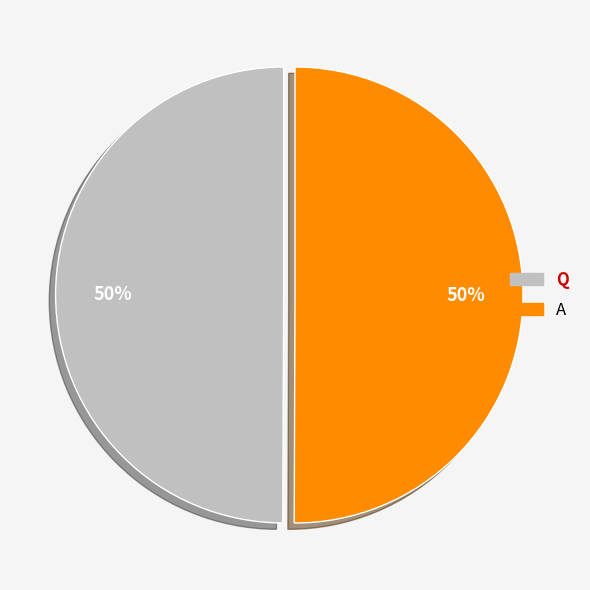

Do Q and A together represent more than half of the pie?

Yes